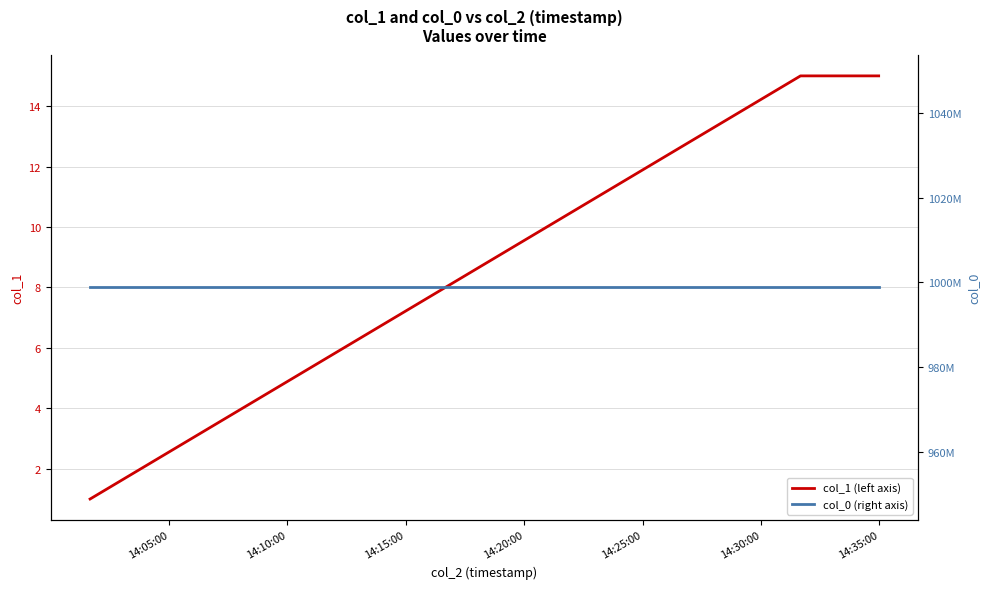

What is the average value of the col_1 (left axis) series?

12